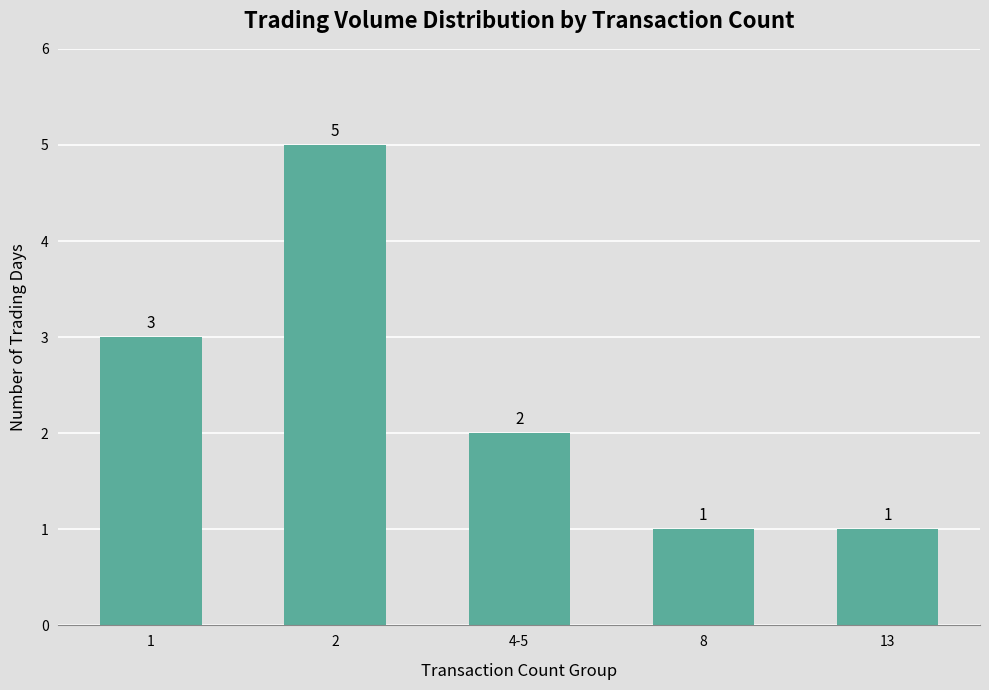

What is the ratio of the value at 8 to the value at 4-5?

0.5